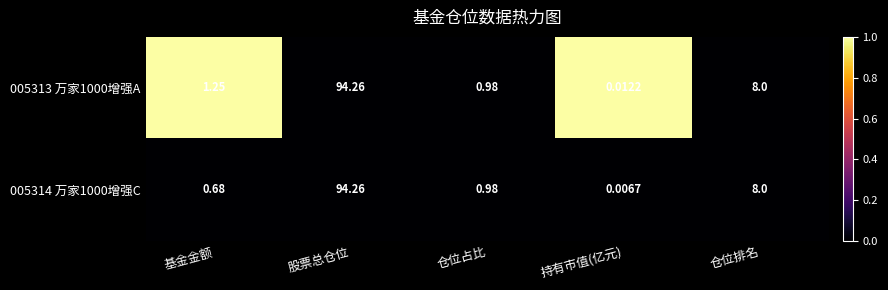

At which category is the sum across all series the highest?

股票总仓位